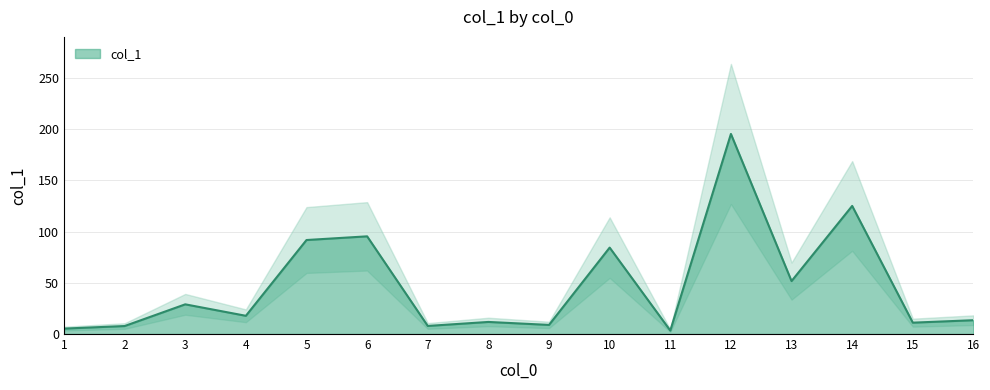

Reading left to right, extract all data points from this chart.

5.3	7.8	29.0	17.8	91.8	95.4	7.9	11.8	8.9	84.4	3.4	195.4	51.7	125.1	11.1	13.5